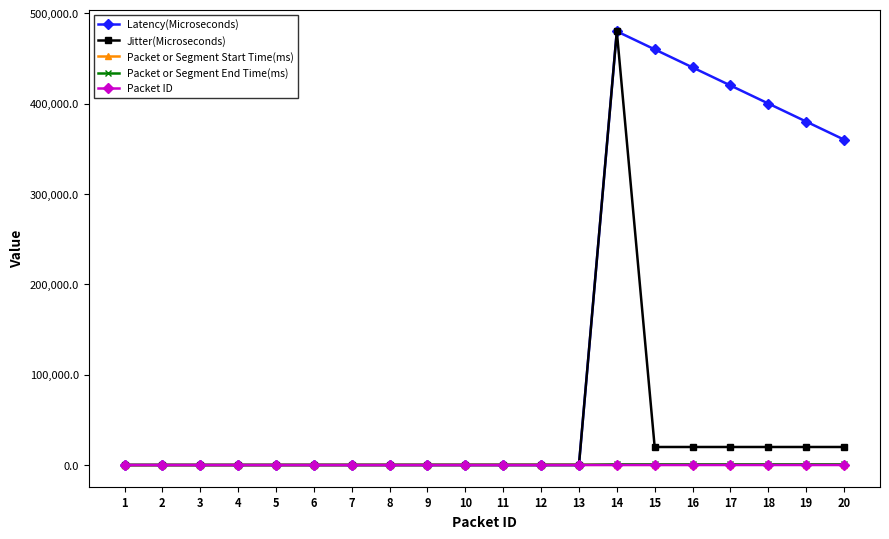

What is the maximum value shown in the chart?

480181.0